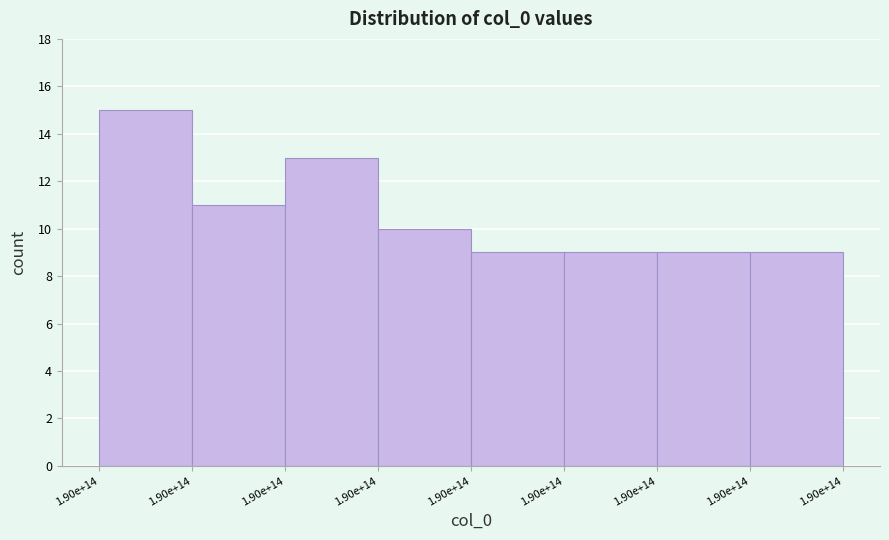

How many bars are there in total?

8